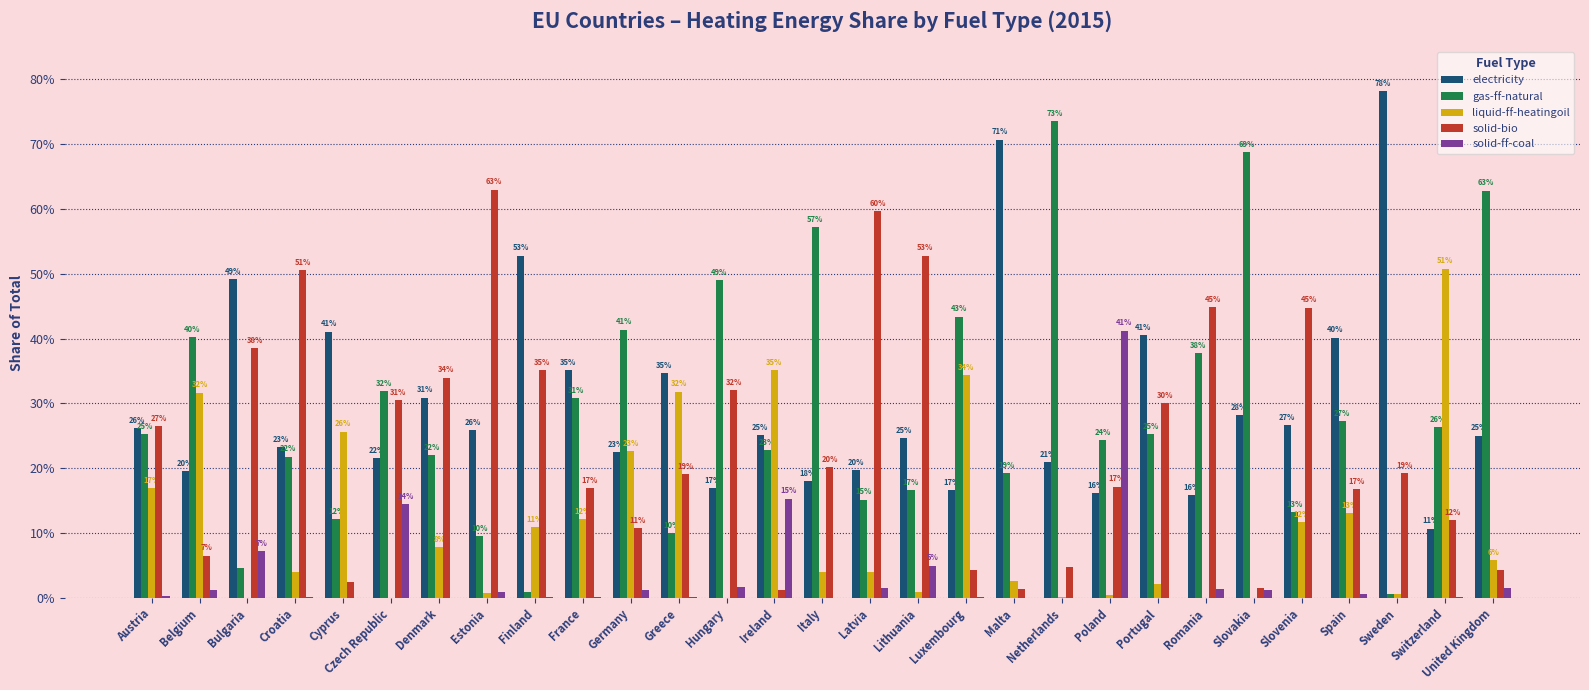

Which label corresponds to the largest value in the chart?

Sweden